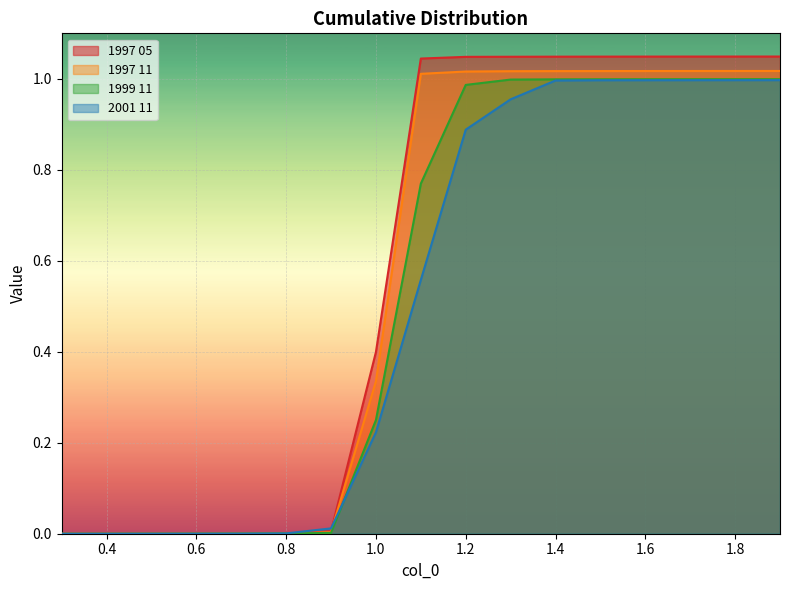

How many series are shown in this chart?

4